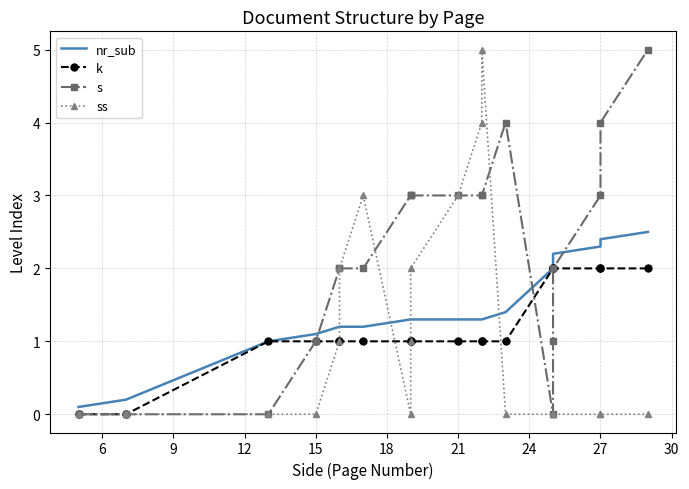

What is the greatest value displayed?

5.0